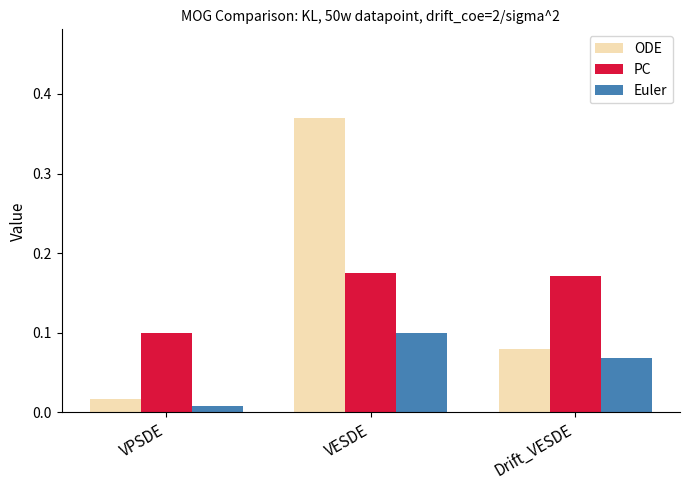

Which series has the largest total across all categories?

ODE